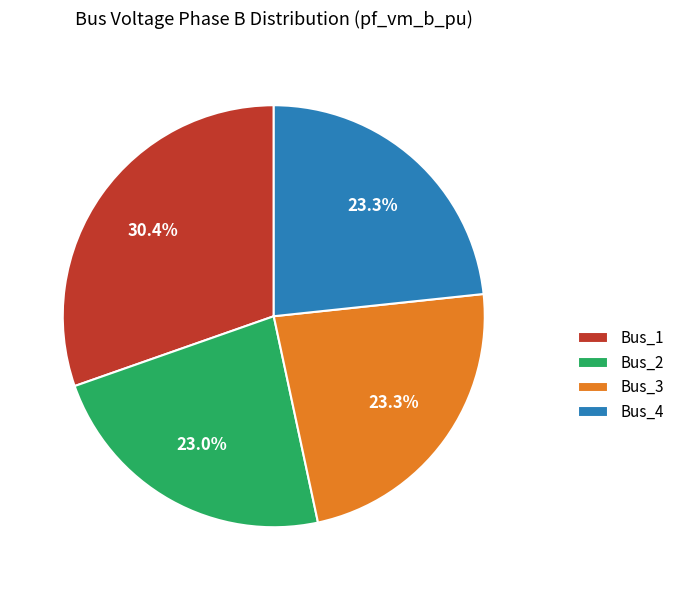

To the nearest percent, what is the combined percentage of Bus_4 and Bus_1?

54%